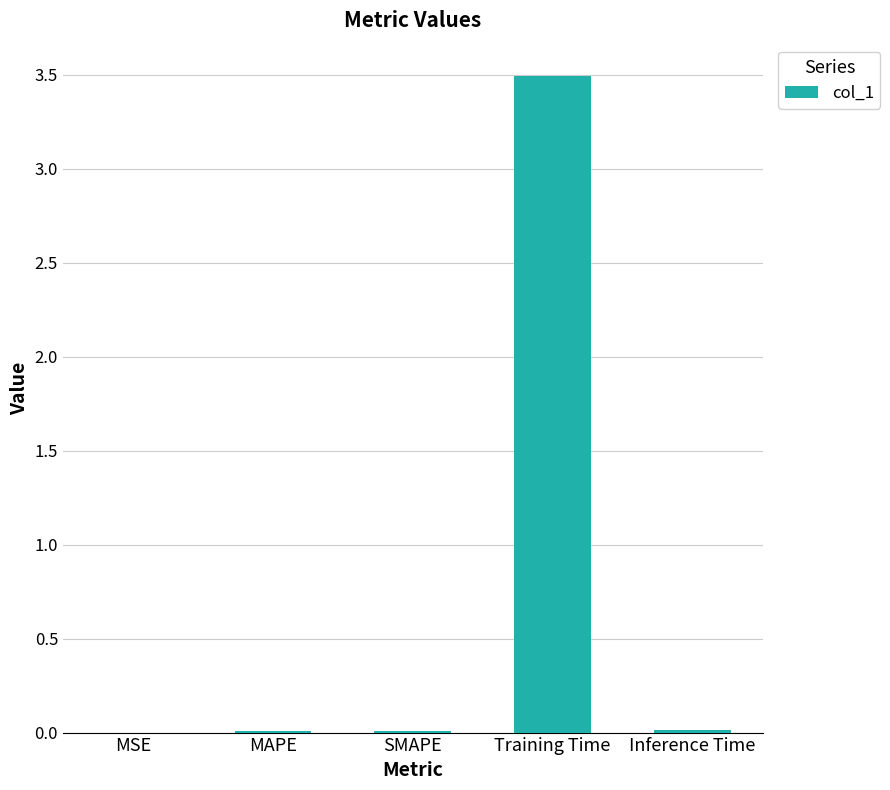

The value at MAPE is 0.0. True or false?

True